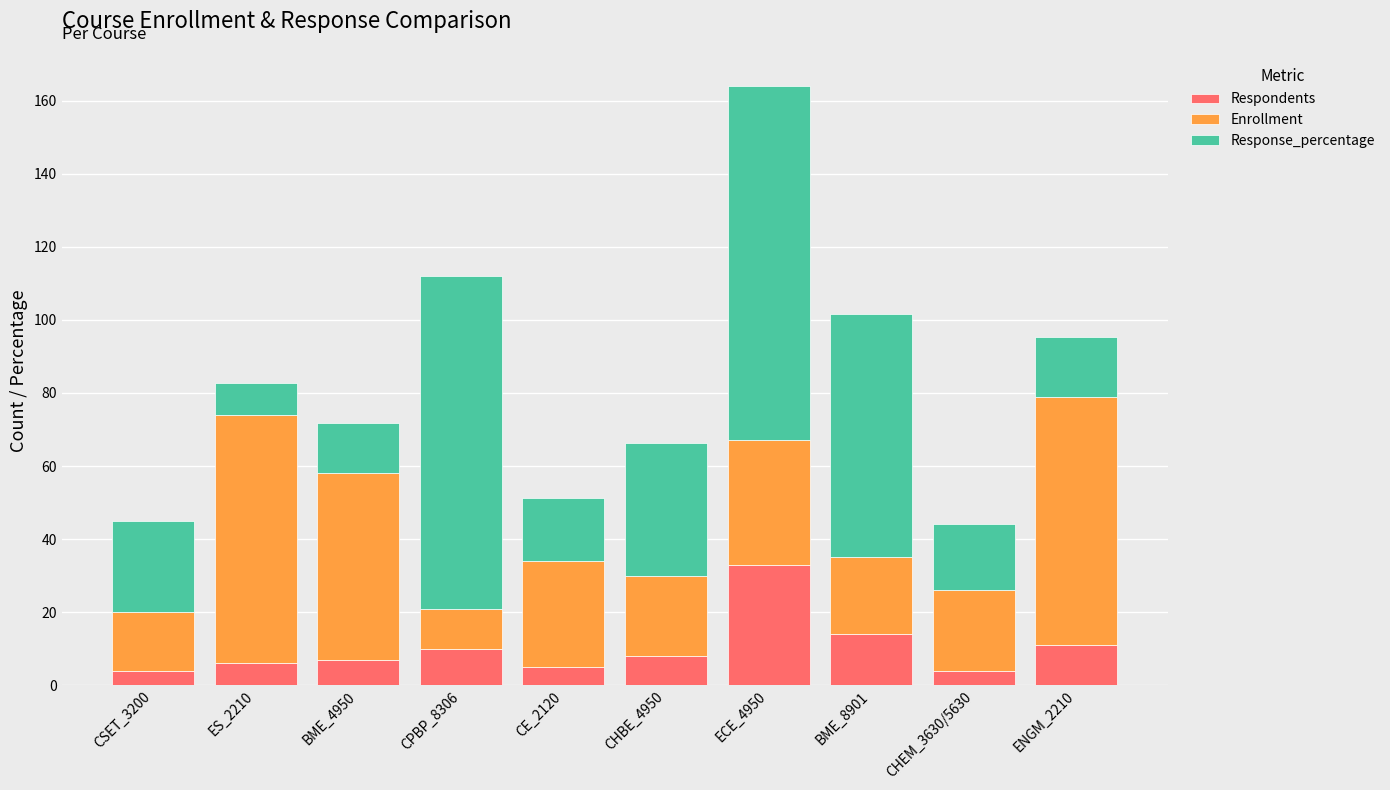

What is the total value across all series at CPBP_8306?

111.9